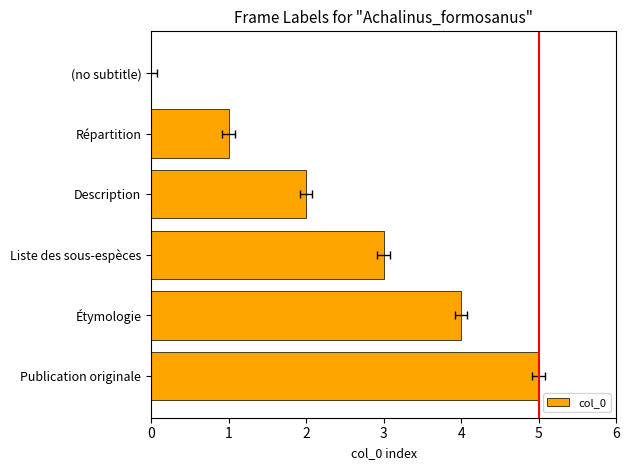

Read the value at Étymologie.

4